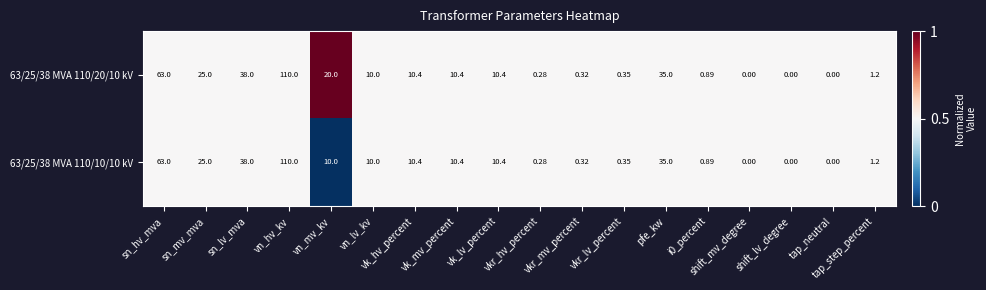

Reading right to left, transcribe all the data shown in this chart.

63/25/38 MVA 110/20/10 kV: tap_step_percent=1.2	tap_neutral=0.0	shift_lv_degree=0.0	shift_mv_degree=0.0	i0_percent=0.9	pfe_kw=35.0	vkr_lv_percent=0.3	vkr_mv_percent=0.3	vkr_hv_percent=0.3	vk_lv_percent=10.4	vk_mv_percent=10.4	vk_hv_percent=10.4	vn_lv_kv=10.0	vn_mv_kv=20.0	vn_hv_kv=110.0	sn_lv_mva=38.0	sn_mv_mva=25.0	sn_hv_mva=63.0
63/25/38 MVA 110/10/10 kV: tap_step_percent=1.2	tap_neutral=0.0	shift_lv_degree=0.0	shift_mv_degree=0.0	i0_percent=0.9	pfe_kw=35.0	vkr_lv_percent=0.3	vkr_mv_percent=0.3	vkr_hv_percent=0.3	vk_lv_percent=10.4	vk_mv_percent=10.4	vk_hv_percent=10.4	vn_lv_kv=10.0	vn_mv_kv=10.0	vn_hv_kv=110.0	sn_lv_mva=38.0	sn_mv_mva=25.0	sn_hv_mva=63.0